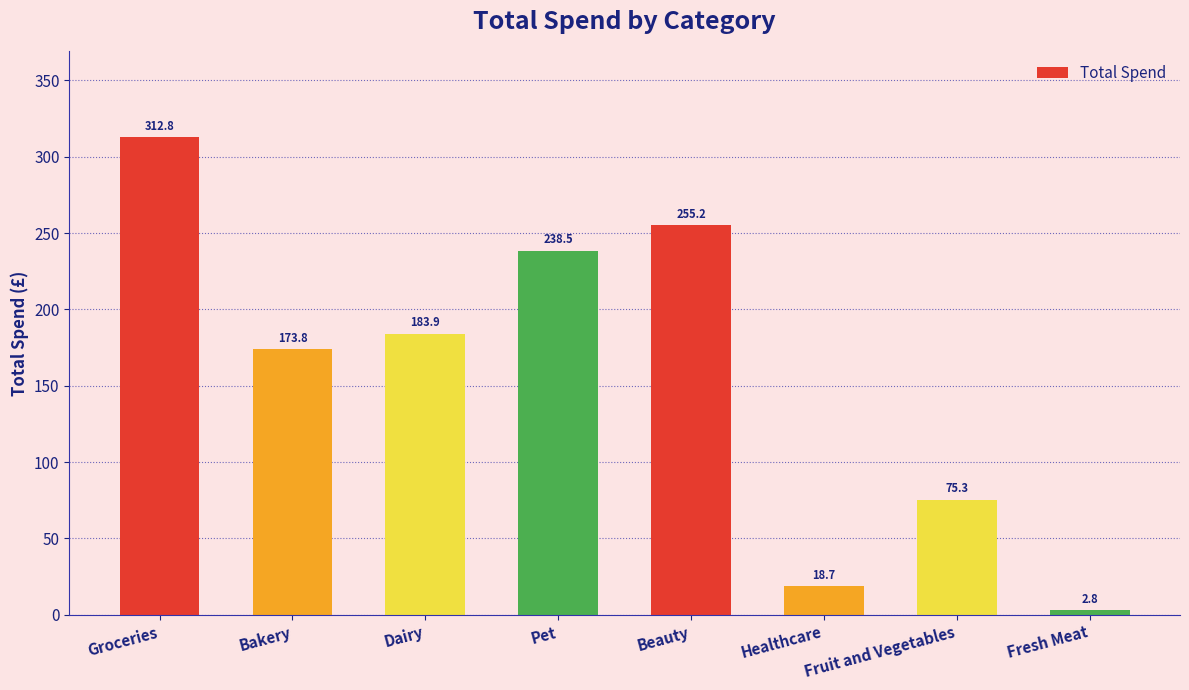

What is the label of the 6th bar from the right?

Dairy